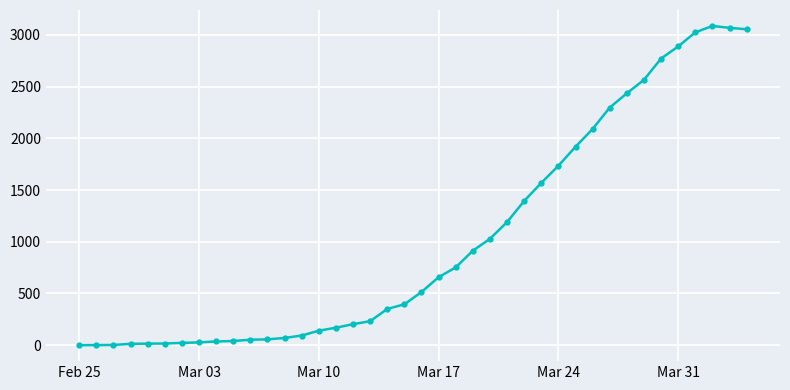

True or false: there are more than 0 points higher than both neighbors.

True